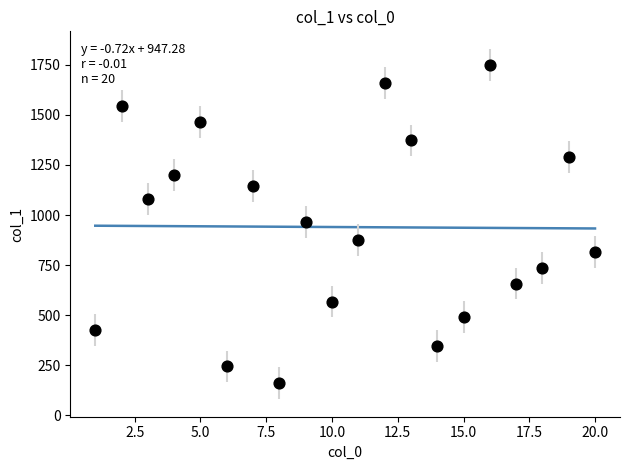

What is the range of X values (max minus min)?

19